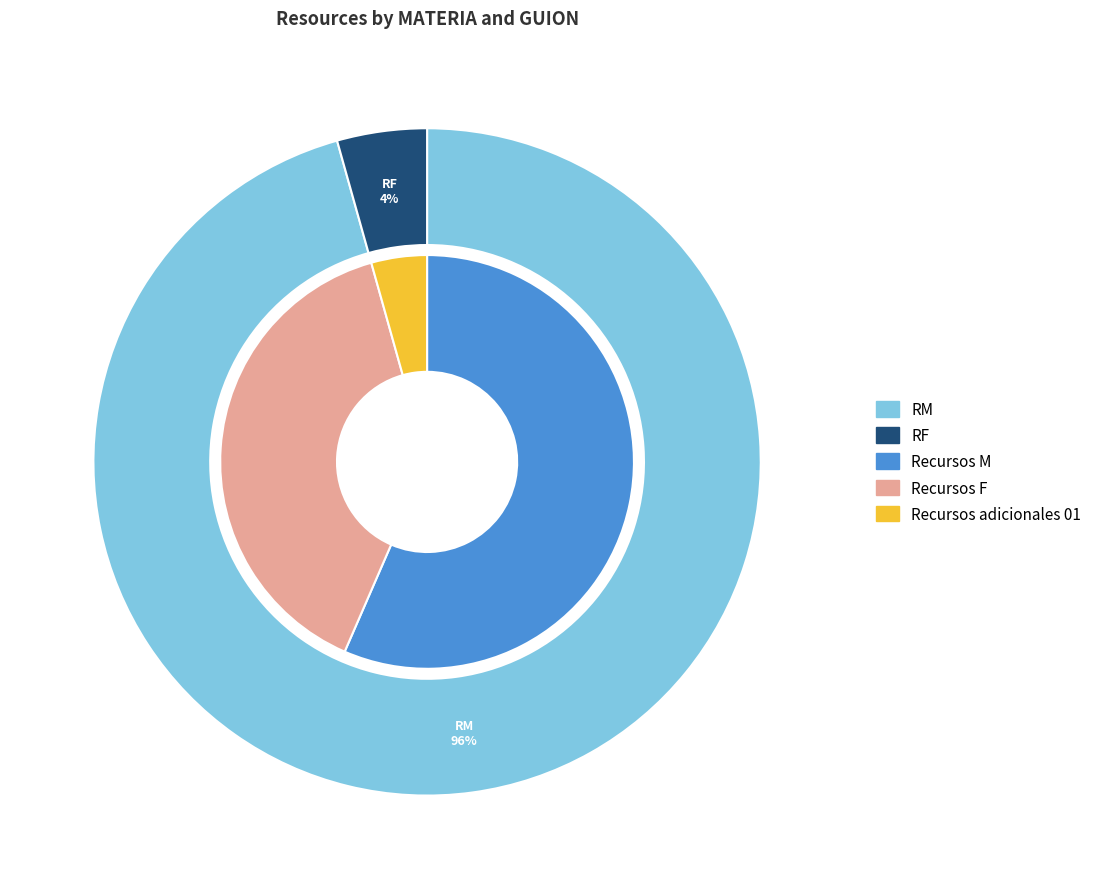

To the nearest percent, what is the average slice percentage?

50%